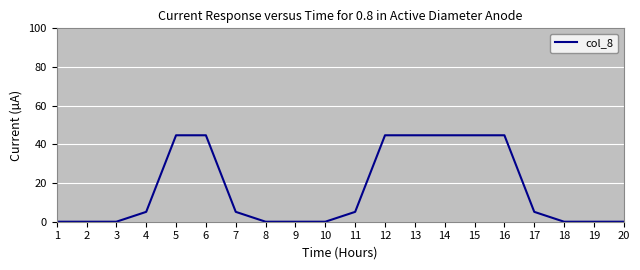

What is the greatest value displayed?

44.7